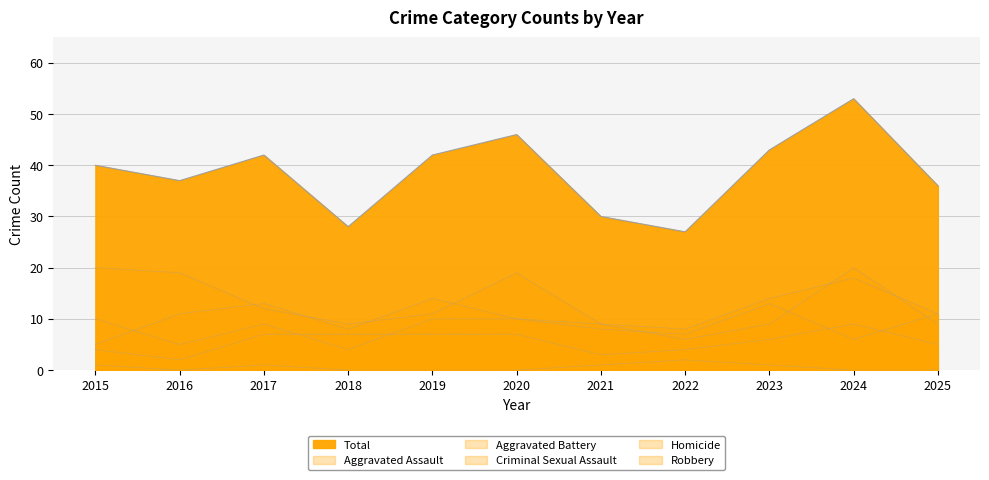

What is the sum of all Total values?

424